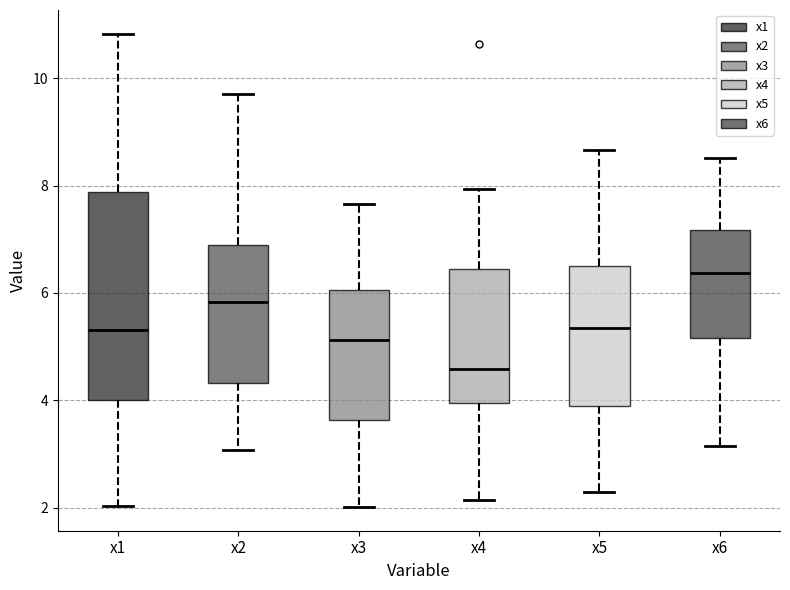

Reading left to right, transcribe this box plot: for each box, give where its median line is, the range the box spans, and where its two whiskers end, as read against the y-axis. The values are not printed on the chart, so give them approximately, as read against the axis.

x1: median 5.4, box 4.0 to 7.8, whiskers 2.0 to 10.8
x2: median 5.8, box 4.4 to 6.8, whiskers 3.0 to 9.8
x3: median 5.2, box 3.6 to 6.0, whiskers 2.0 to 7.6
x4: median 4.6, box 4.0 to 6.4, whiskers 2.2 to 8.0
x5: median 5.4, box 3.8 to 6.6, whiskers 2.2 to 8.6
x6: median 6.4, box 5.2 to 7.2, whiskers 3.2 to 8.6